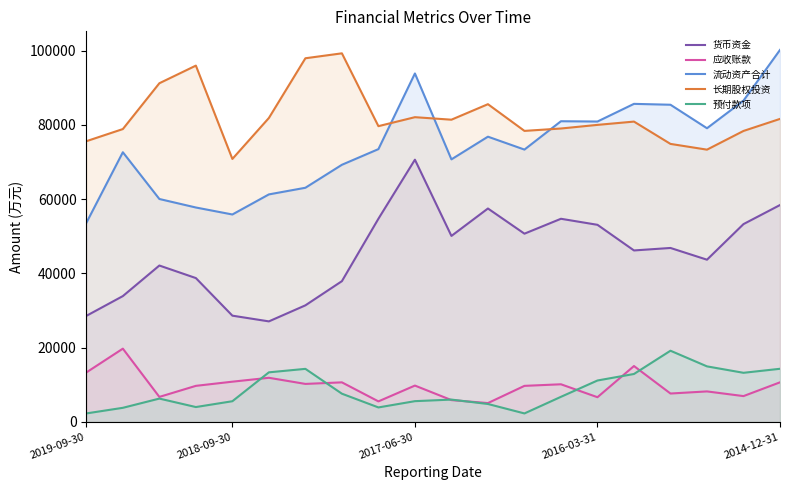

Where is the first local minimum for 流动资产合计?

2018-09-30